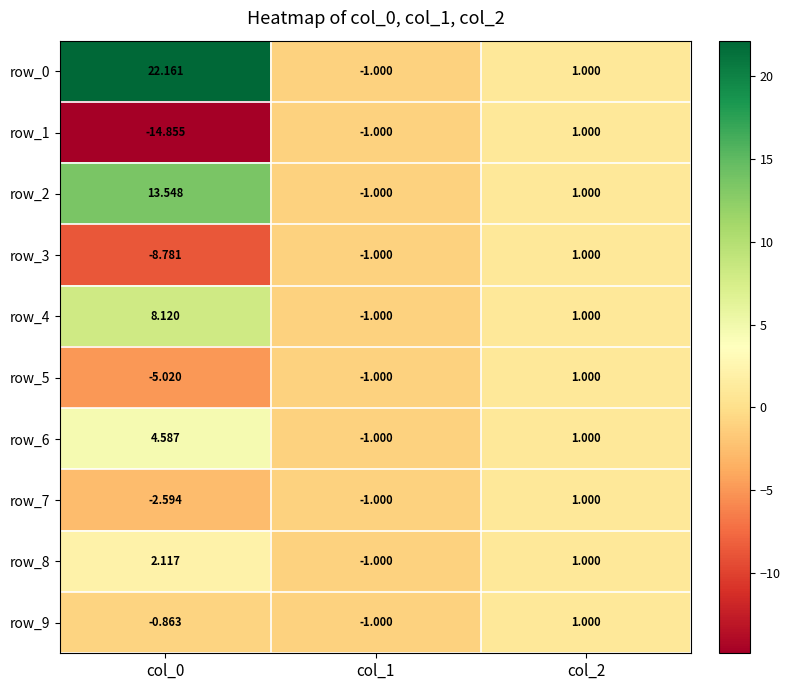

Which series has the largest range (max minus min)?

row_0